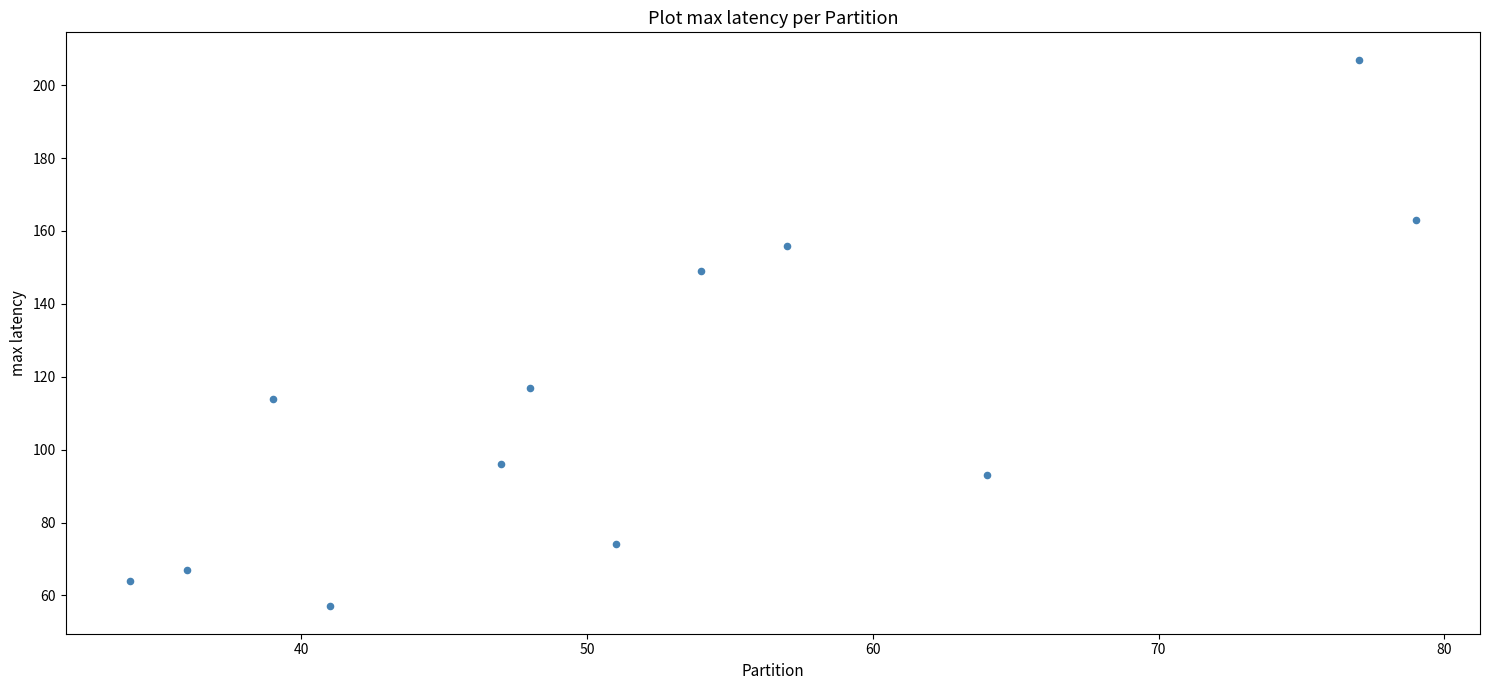

What Y value in the scatter plot is closest to 132?

117